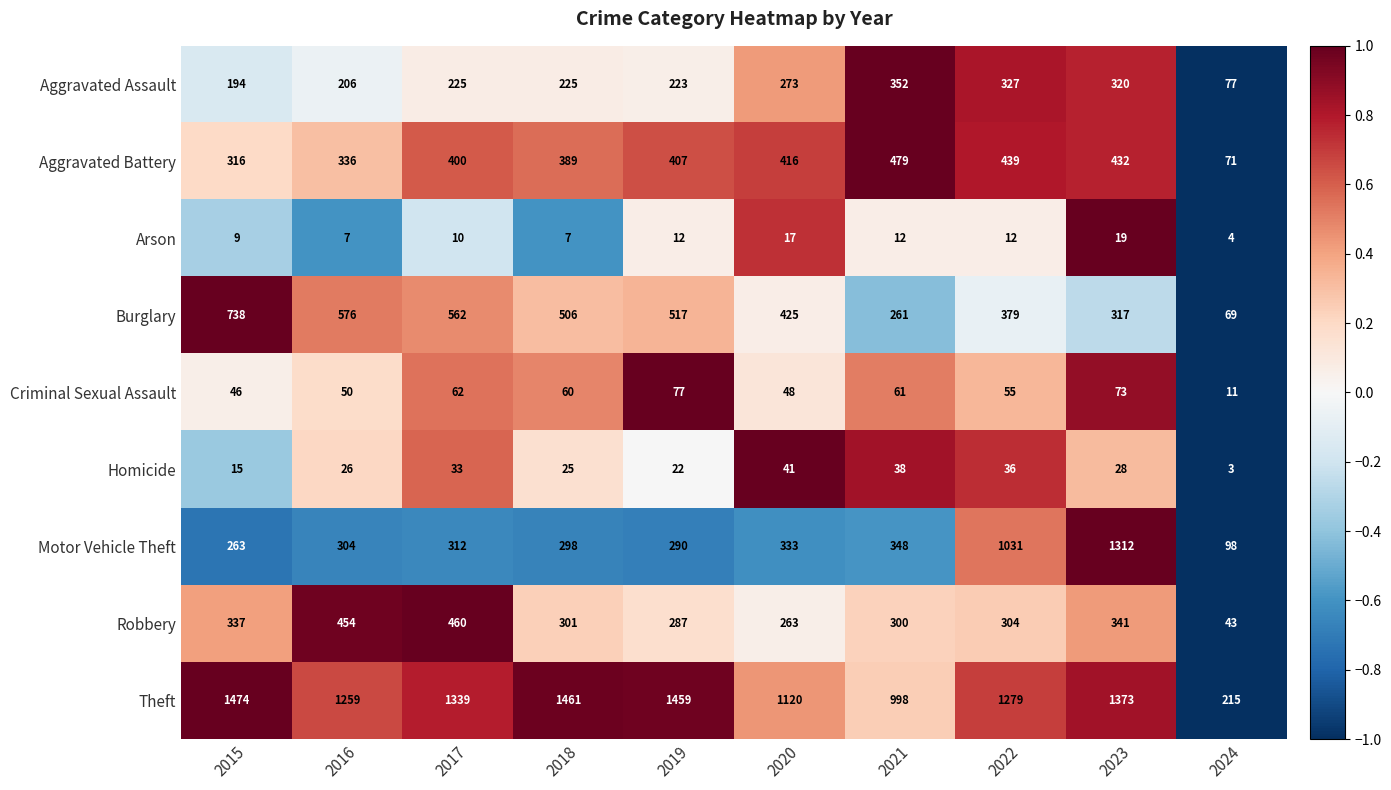

What is the sum of the Aggravated Battery values at 2016 and 2022?

775